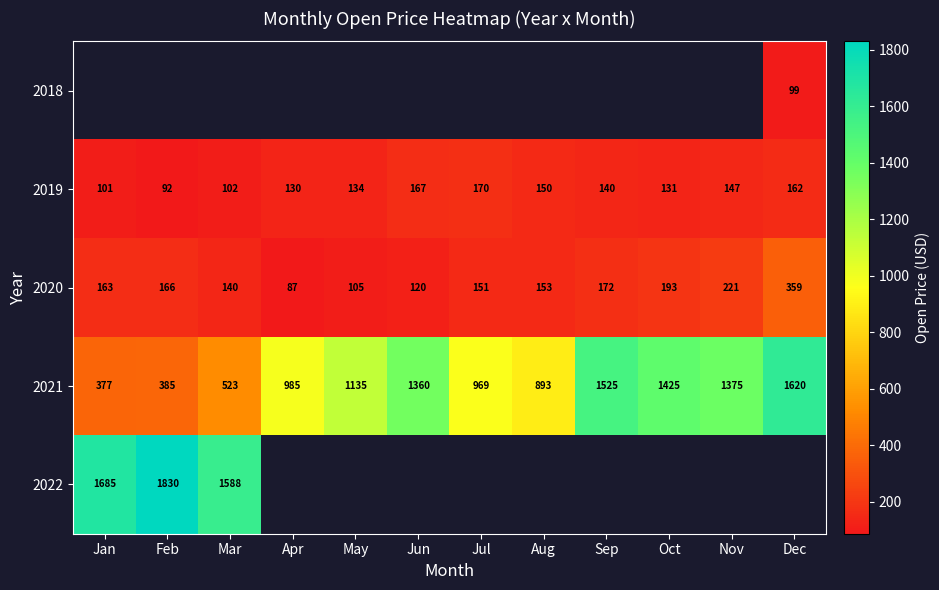

What is the difference between the second highest and minimum values in the 2019 series?

75